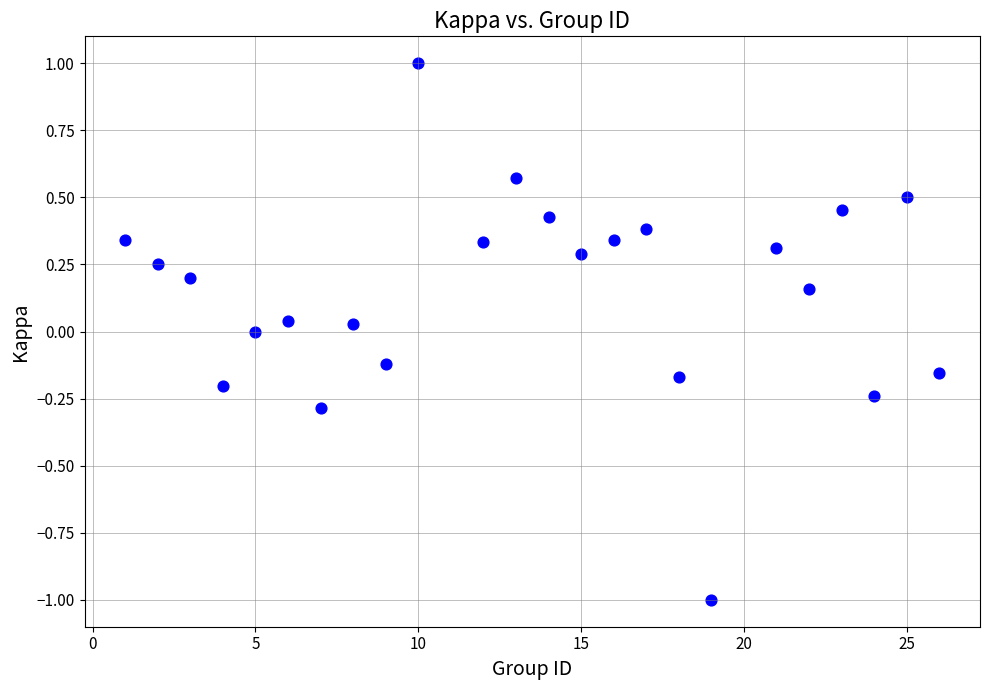

What is the range of X values (max minus min)?

25.0